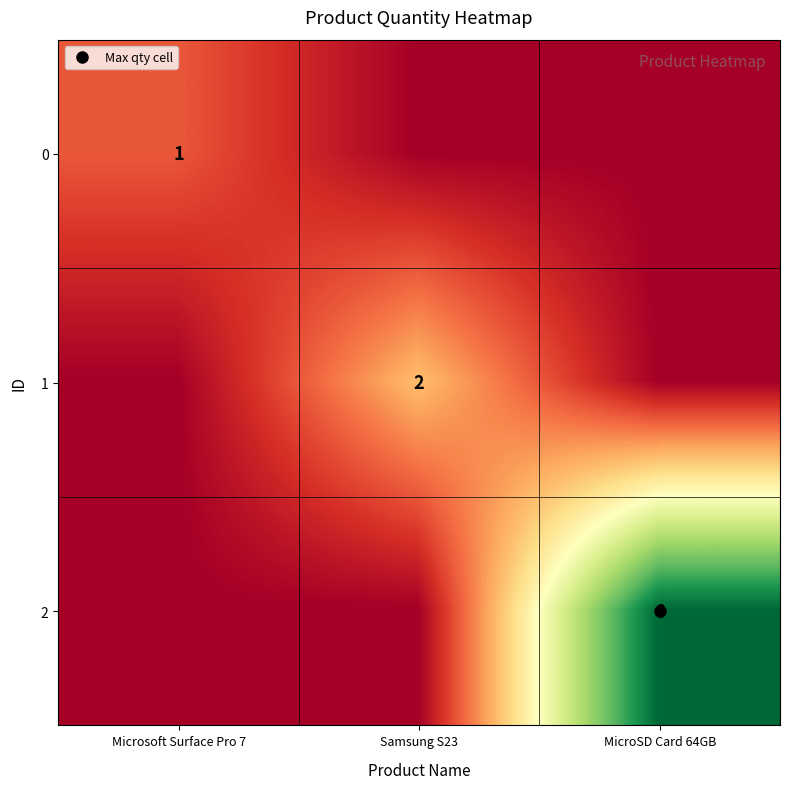

What is the sum of all 2 values?

6